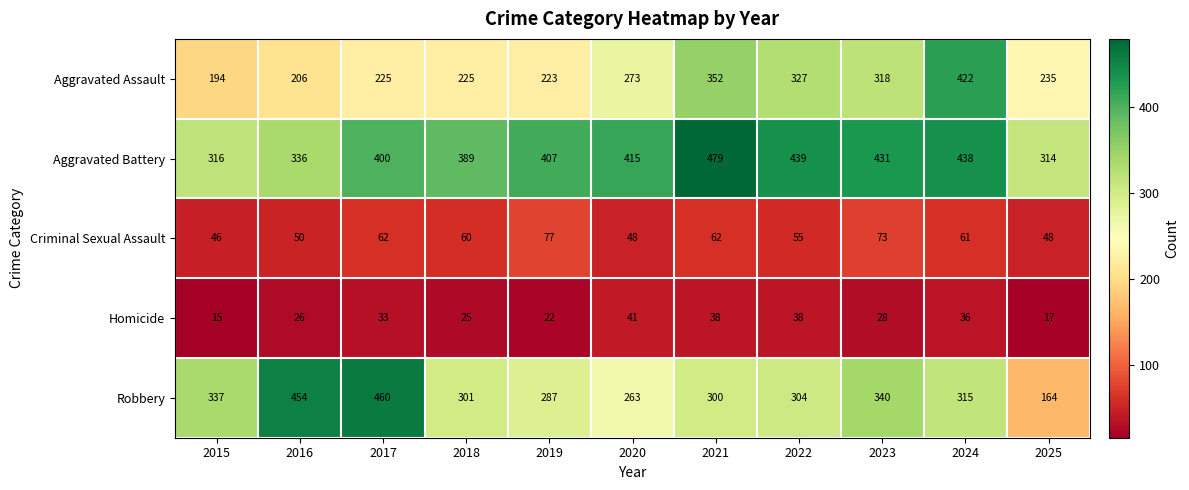

At 2018, list the series in order from smallest to largest.

Homicide, Criminal Sexual Assault, Aggravated Assault, Robbery, Aggravated Battery